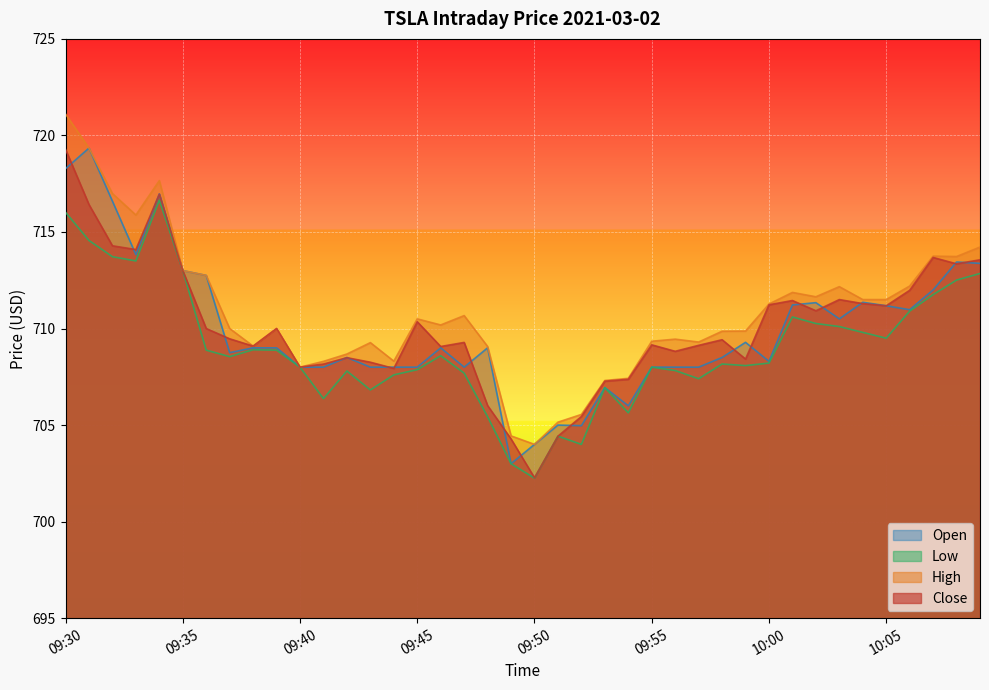

Reading left to right, what are all the values shown in this chart?

Close: 719.3	716.4	714.3	714.1	717.0	713.0	710.0	709.5	709.1	710.0	708.0	708.2	708.5	708.3	707.9	710.4	709.1	709.3	706.0	704.3	702.3	704.4	705.4	707.3	707.4	709.2	708.8	709.1	709.4	708.4	711.2	711.5	710.9	711.5	711.3	711.2	712.0	713.7	713.3	713.6
High: 721.1	719.3	717.0	715.9	717.7	713.0	712.8	710.0	709.1	710.0	708.0	708.3	708.7	709.3	708.3	710.5	710.2	710.7	709.1	704.4	704.0	705.2	705.6	707.3	707.4	709.3	709.5	709.3	709.9	709.9	711.3	711.9	711.6	712.2	711.5	711.5	712.2	713.8	713.7	714.2
Low: 716.0	714.6	713.7	713.5	716.7	713.0	708.9	708.5	708.9	708.9	708.0	706.4	707.8	706.8	707.6	707.9	708.6	707.7	705.4	703.0	702.2	704.4	704.0	706.9	705.6	708.0	707.8	707.4	708.2	708.1	708.2	710.6	710.3	710.1	709.8	709.5	710.9	711.8	712.5	712.8
Open: 718.3	719.3	716.6	713.8	717.0	713.0	712.8	708.8	709.0	709.0	708.0	708.0	708.5	708.0	708.0	708.0	709.0	708.0	709.0	703.0	704.0	705.0	705.0	706.9	706.0	708.0	708.0	708.0	708.5	709.3	708.3	711.2	711.3	710.5	711.4	711.2	711.0	712.0	713.4	713.4